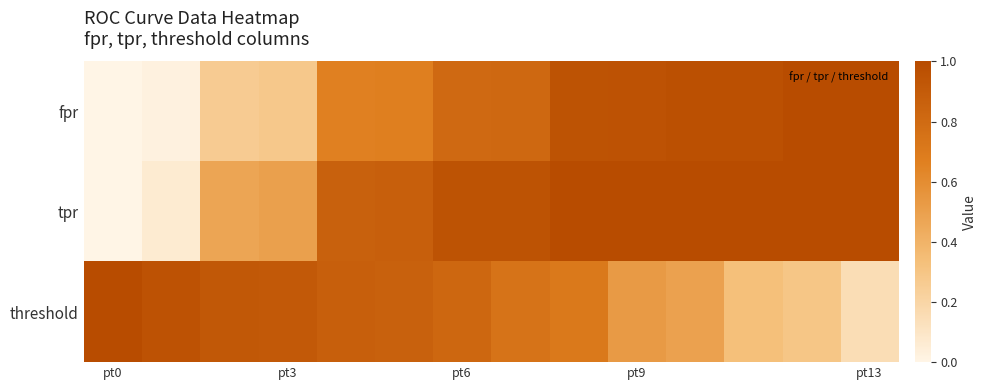

At how many categories does at least one series exceed 0?

14